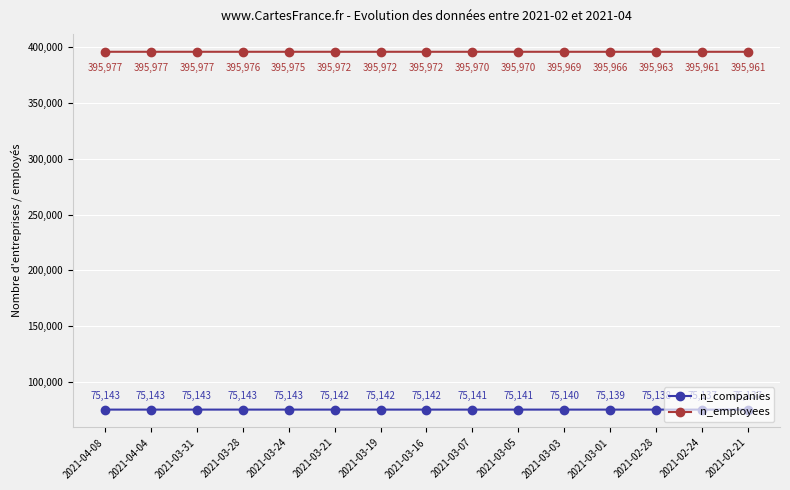

True or false: n_employees has a value of 395972 at 2021-03-21.

True